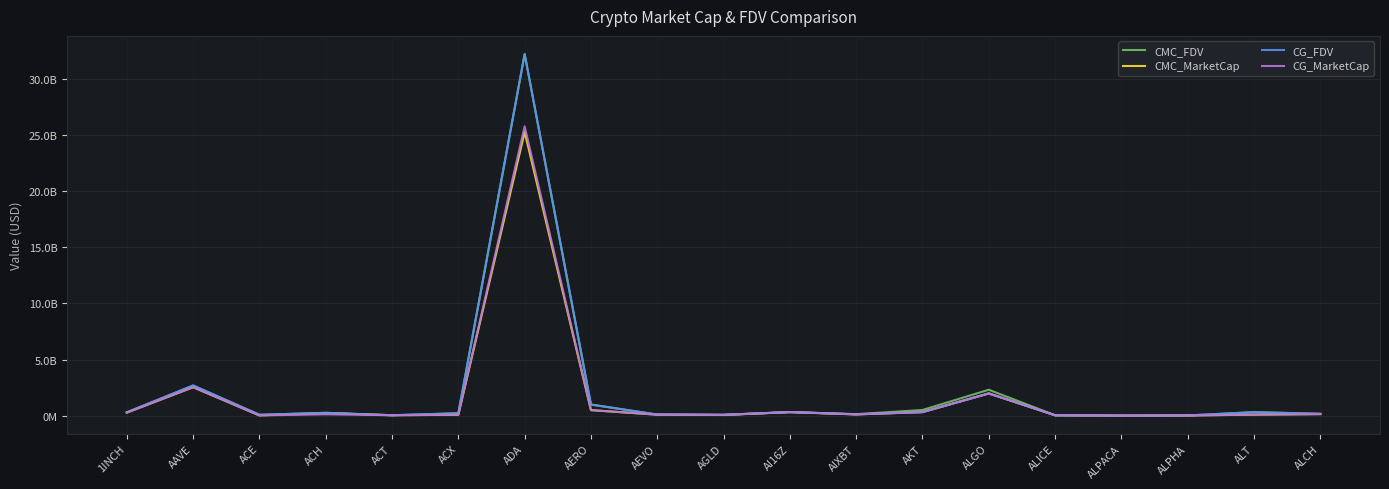

Which series has the largest total across all categories?

CMC_FDV